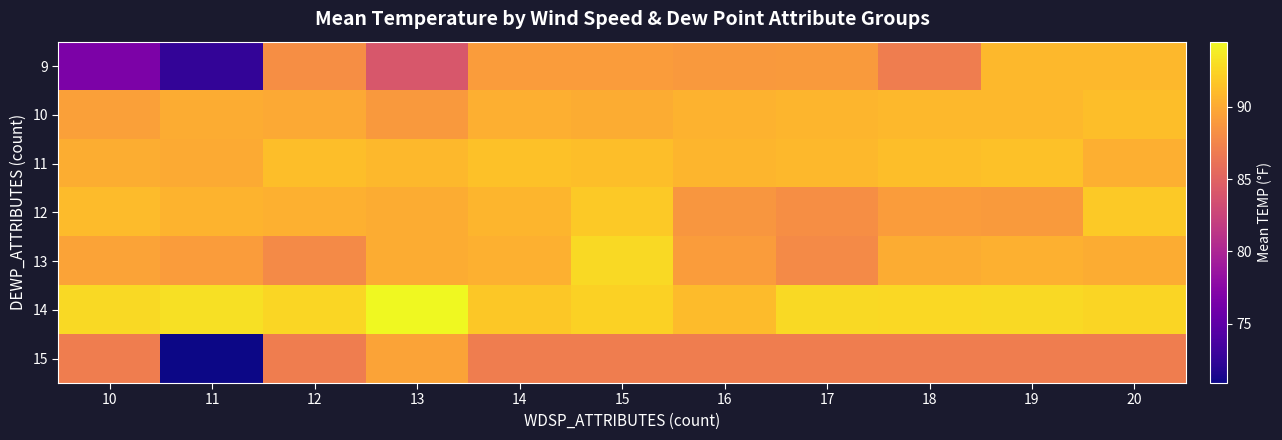

Reading left to right, list all the values displayed in this chart.

9: 10=76.8	11=72.5	12=88.2	13=84.0	14=89.1	15=89.1	16=88.9	17=89.0	18=87.0	19=90.9	20=90.9
10: 10=89.3	11=90.2	12=90.0	13=88.9	14=90.3	15=90.1	16=90.5	17=90.7	18=90.9	19=90.9	20=91.2
11: 10=90.2	11=90.0	12=91.2	13=90.9	14=91.4	15=91.2	16=90.7	17=90.9	18=91.2	19=91.4	20=90.3
12: 10=91.0	11=90.6	12=90.4	13=90.1	14=90.7	15=91.9	16=88.7	17=88.2	18=89.1	19=89.0	20=91.9
13: 10=89.6	11=89.1	12=87.9	13=90.1	14=90.4	15=92.8	16=89.1	17=87.9	18=90.1	19=90.4	20=90.1
14: 10=92.8	11=93.2	12=92.7	13=94.5	14=91.8	15=92.3	16=91.0	17=92.8	18=92.7	19=92.8	20=92.5
15: 10=87.0	11=70.9	12=87.0	13=89.6	14=87.0	15=87.0	16=87.0	17=87.0	18=87.0	19=87.0	20=87.0